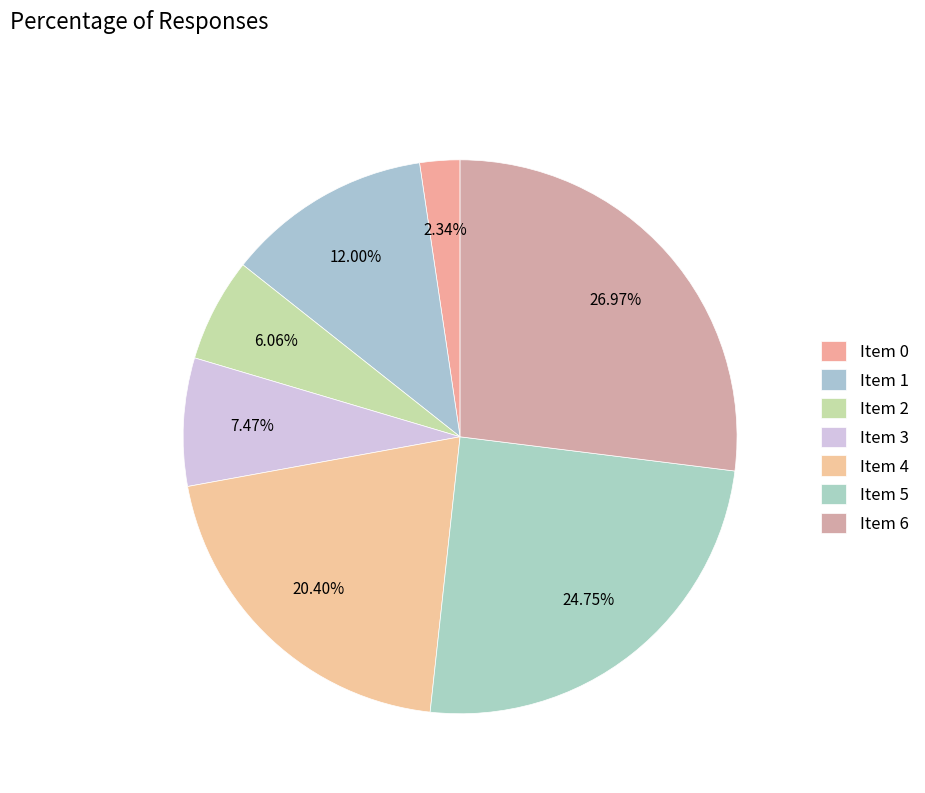

Count the number of slices in the pie.

7